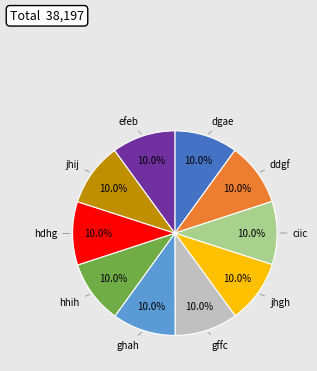

Is hhih the majority of the pie?

No